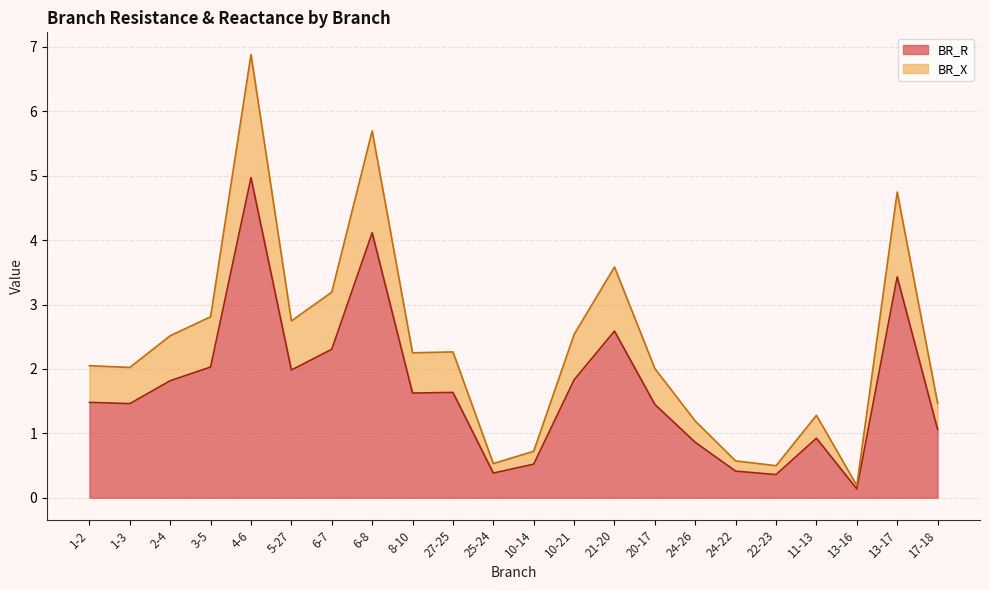

Between 3-5 and 13-16, which series saw the biggest shift?

BR_X